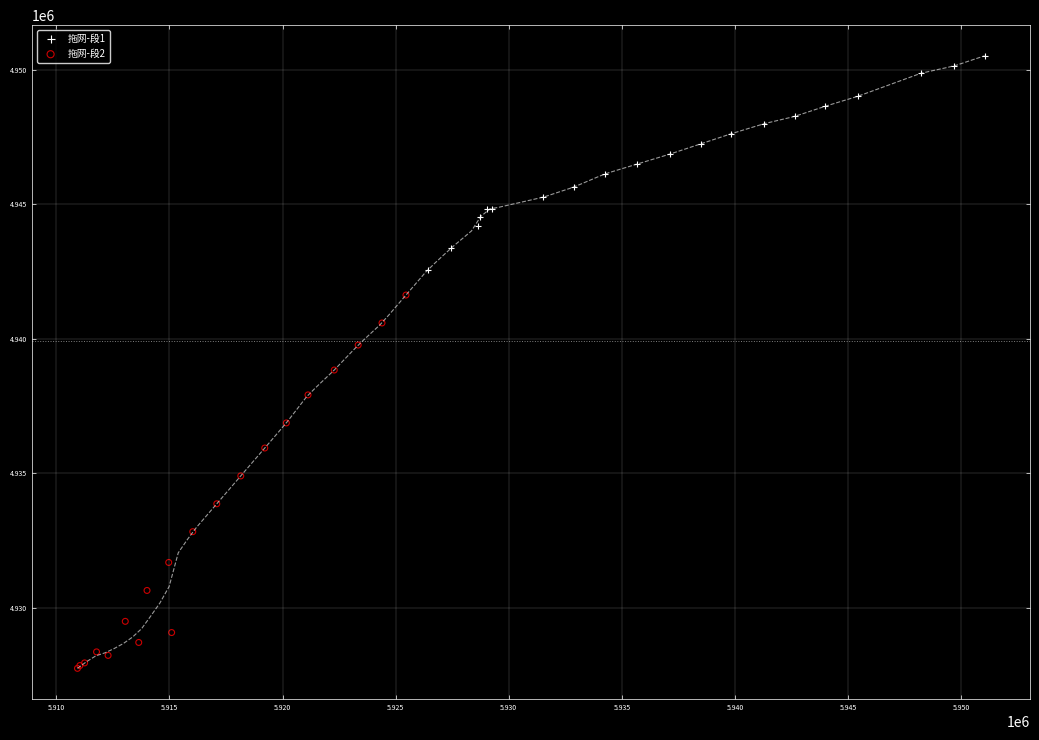

Which series has the widest spread of Y values?

拖网-段2